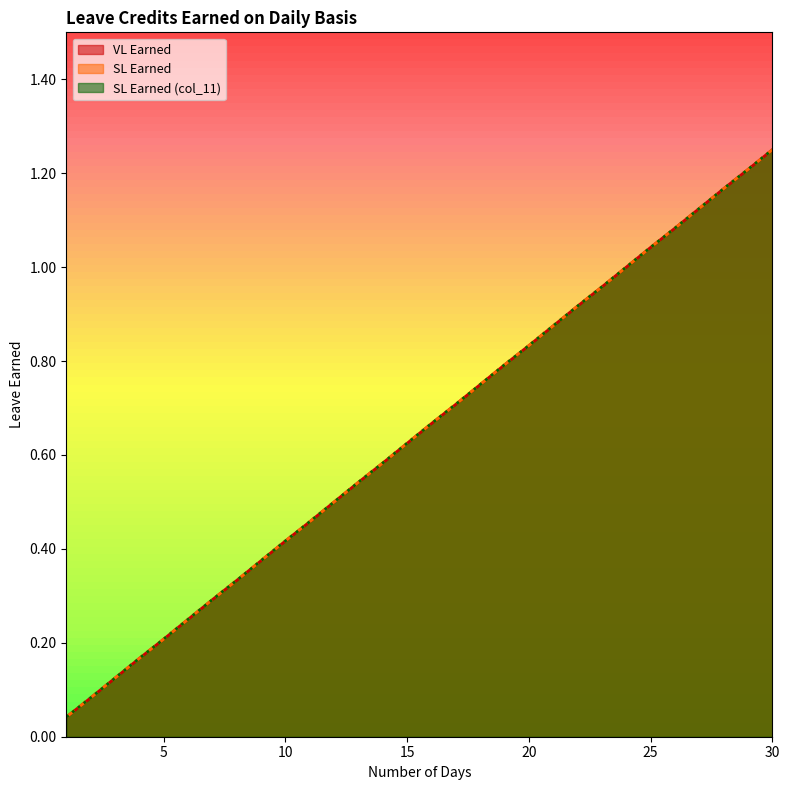

Between 11 and 29, which series saw the biggest shift?

VL Earned